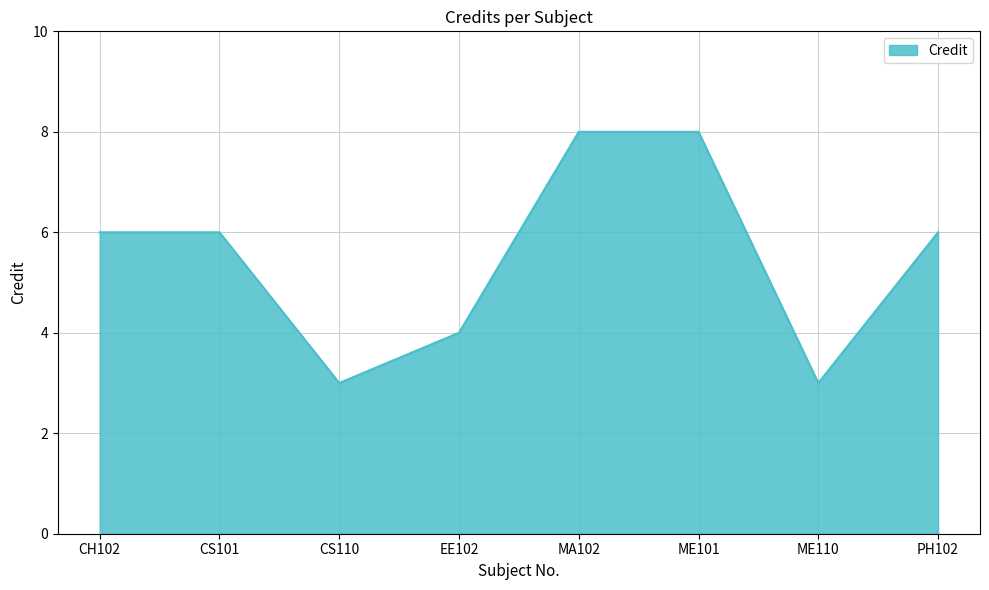

Reading left to right, what are all the values shown in this chart?

CH102=6	CS101=6	CS110=3	EE102=4	MA102=8	ME101=8	ME110=3	PH102=6